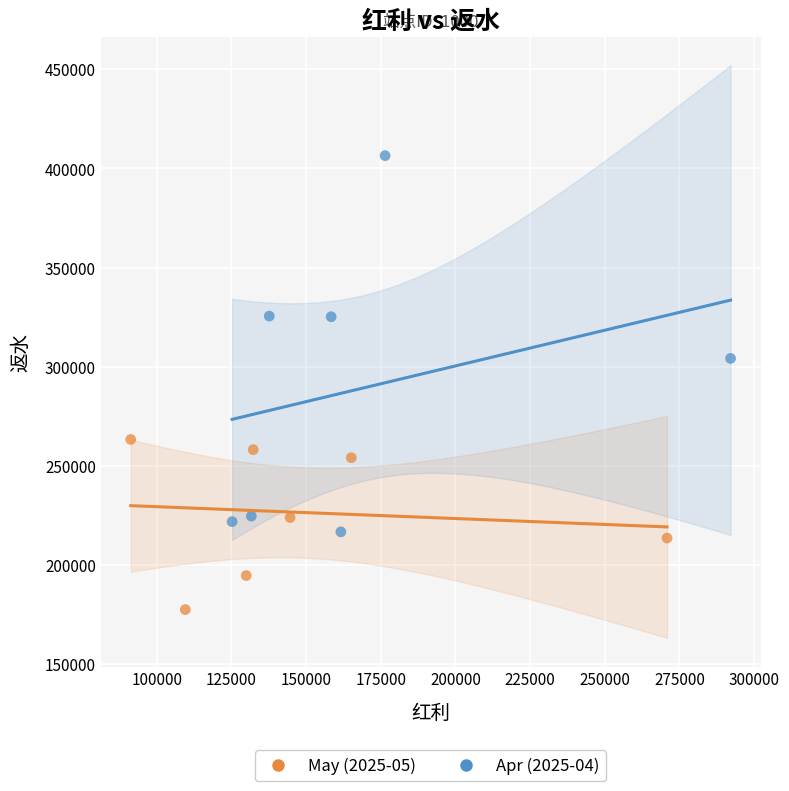

Which series reaches the minimum Y coordinate?

May (2025-05)